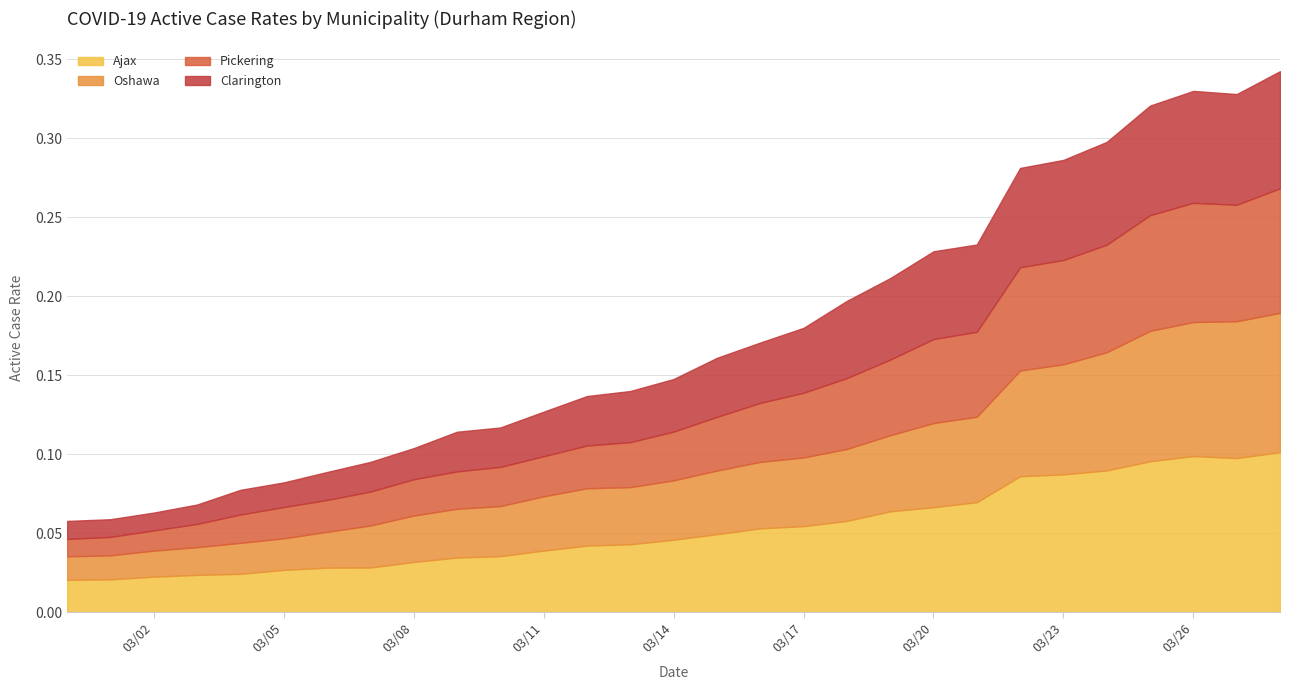

What is the difference between the maximum and minimum values in the Clarington series?

0.1